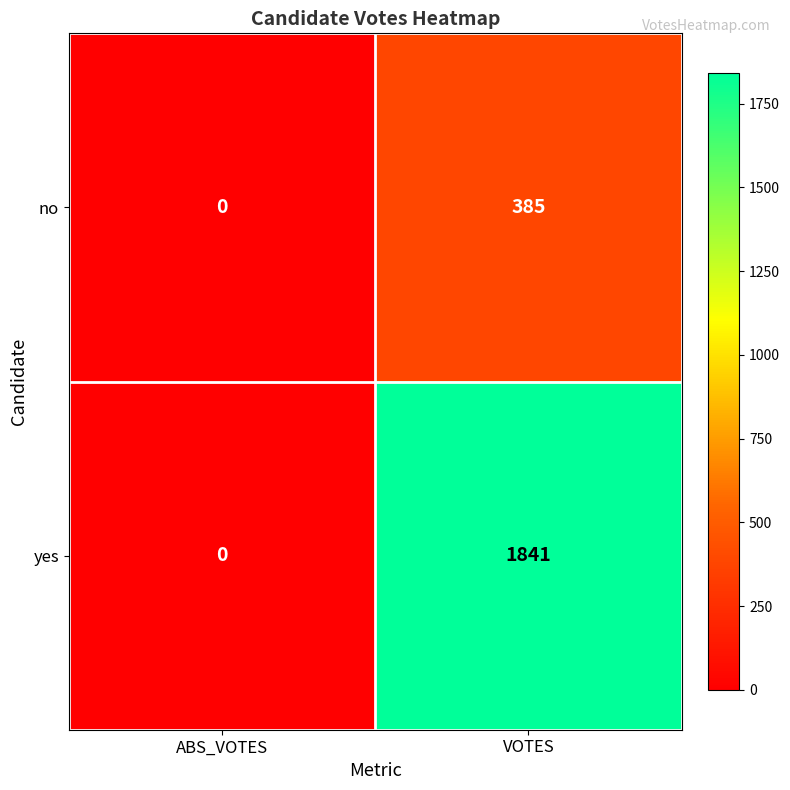

What is the difference between the highest and lowest values at VOTES?

1456